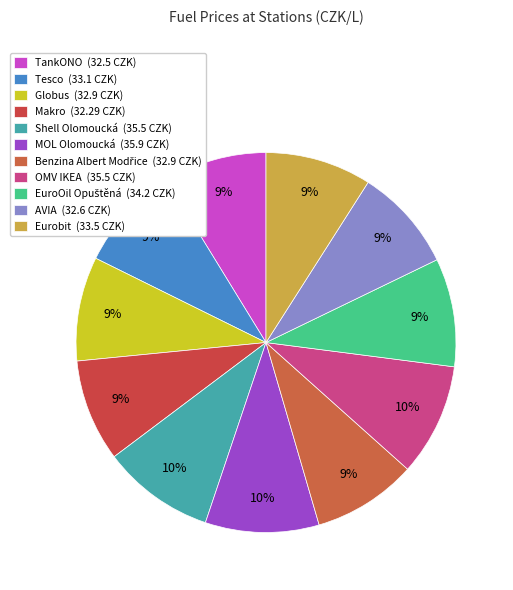

Does any single category account for the majority?

No